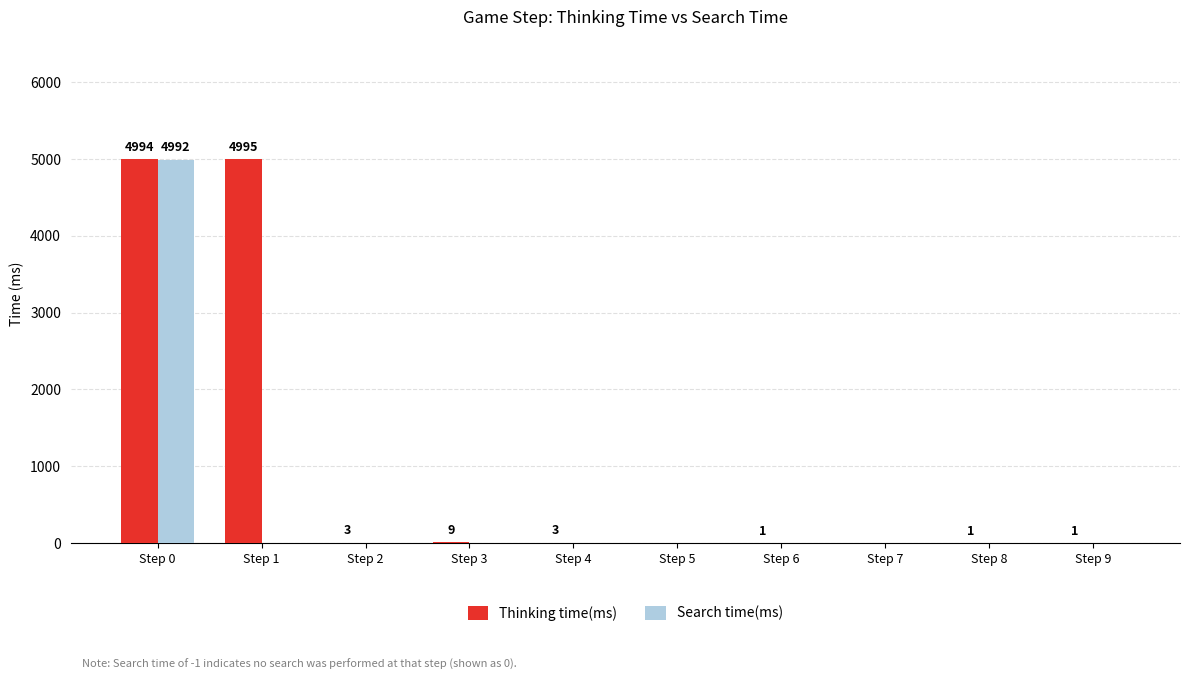

Does the chart contain stacked bars?

No